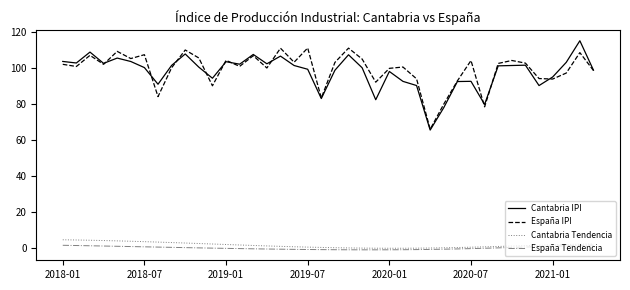

What is the lowest value of the España IPI series?

66.0